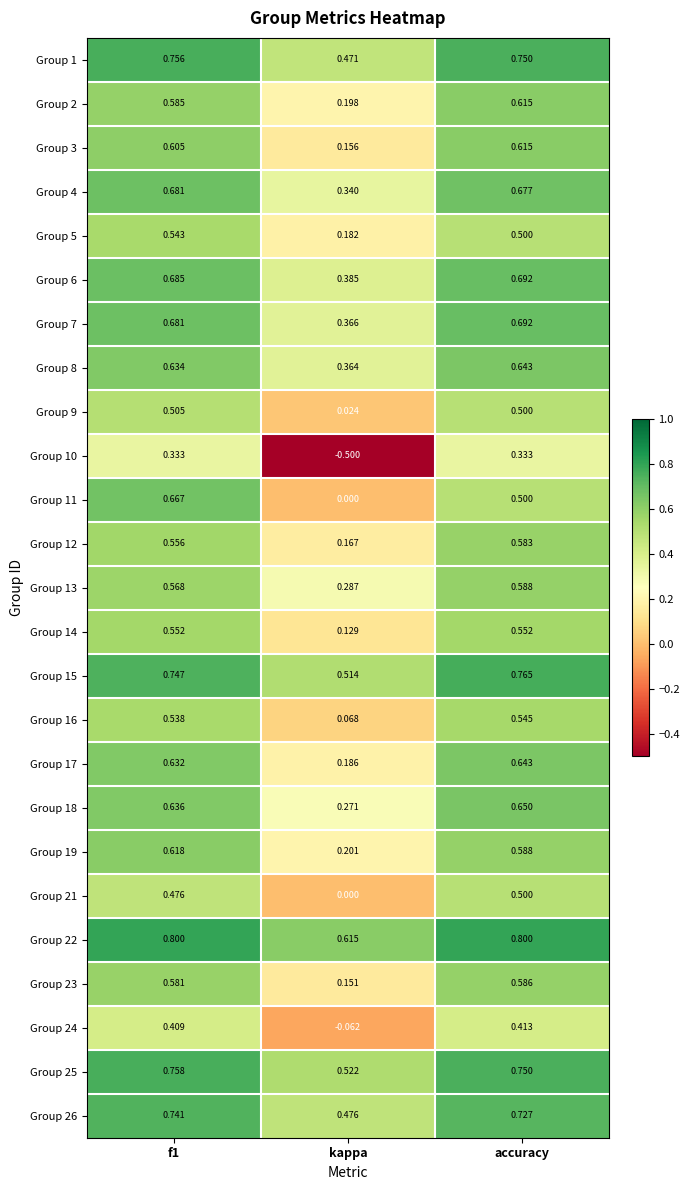

At which label is Group 7 closest to 0?

kappa